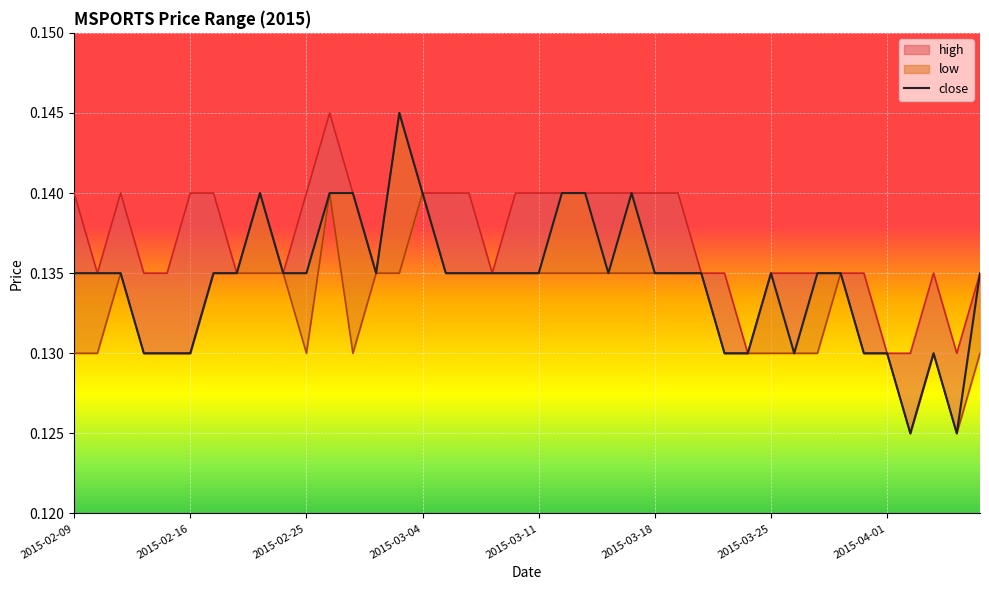

How many values are between 0 and 1?

40